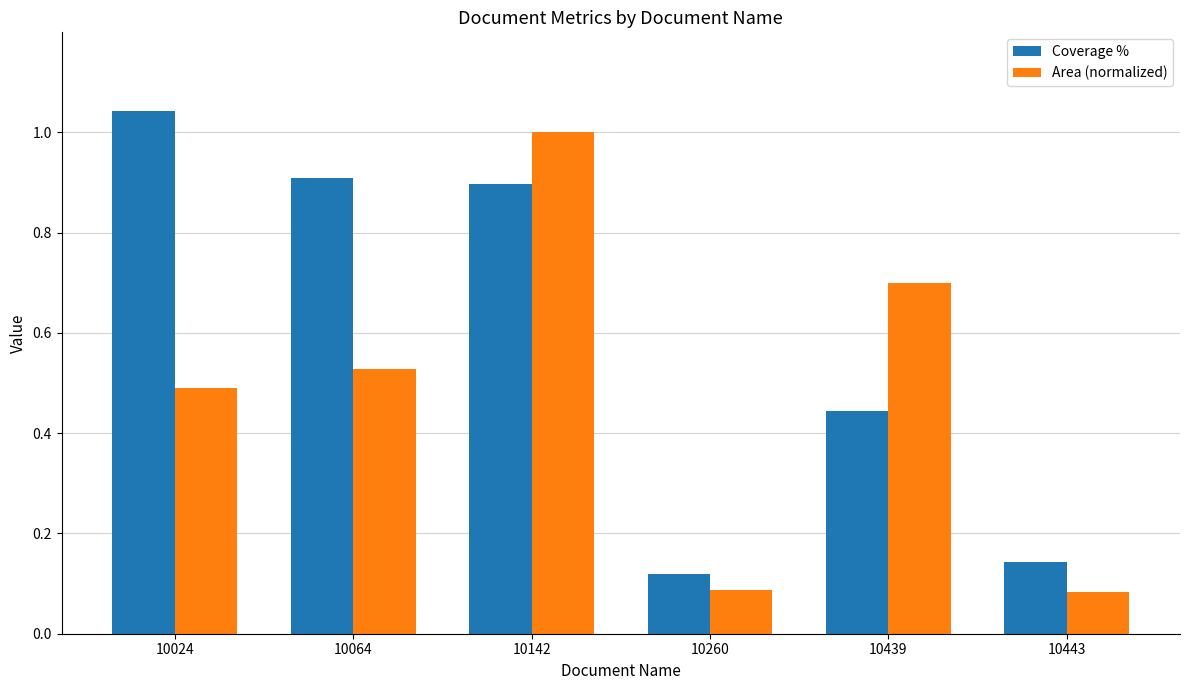

List the labels in order of Coverage % value, largest first.

10024, 10064, 10142, 10439, 10443, 10260